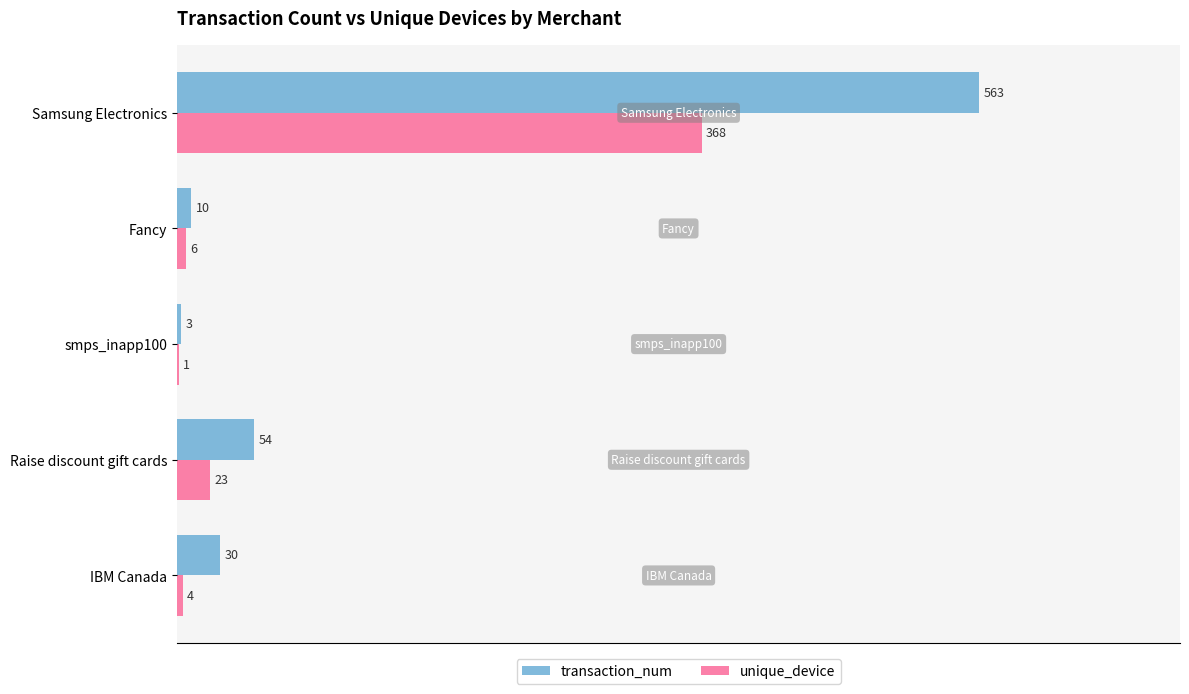

True or false: unique_device has a value of 368 at Samsung Electronics.

True